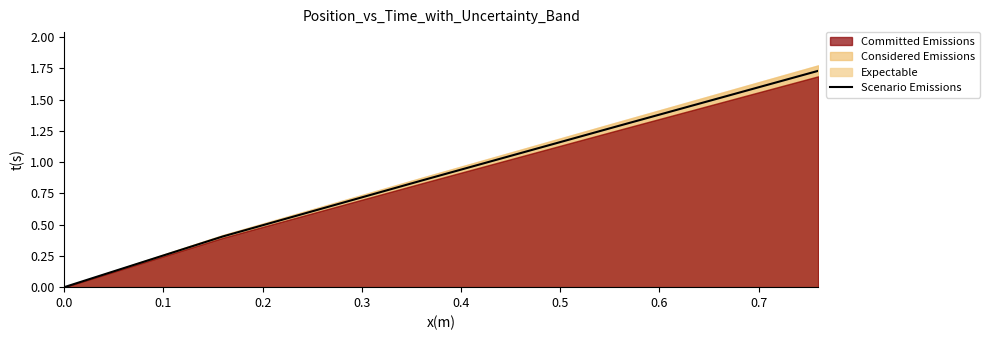

Does the chart have visible grid lines?

No